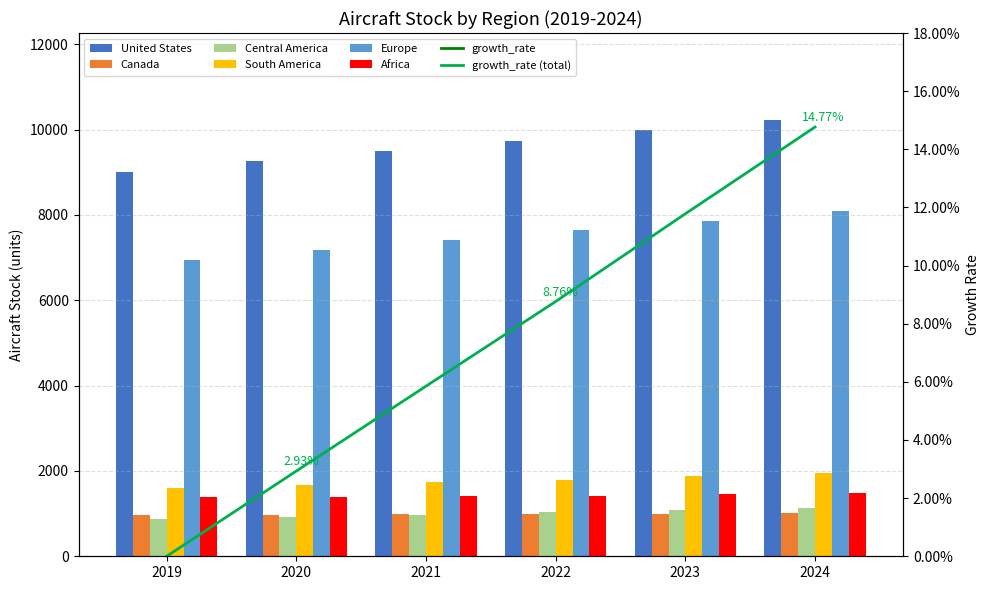

What is the spread (max minus min) of values at 2020?

8329.5